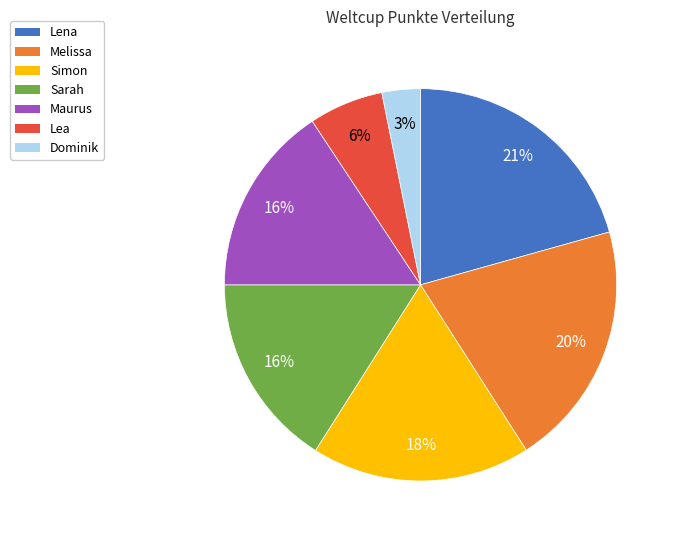

How many slices are in this pie chart?

7